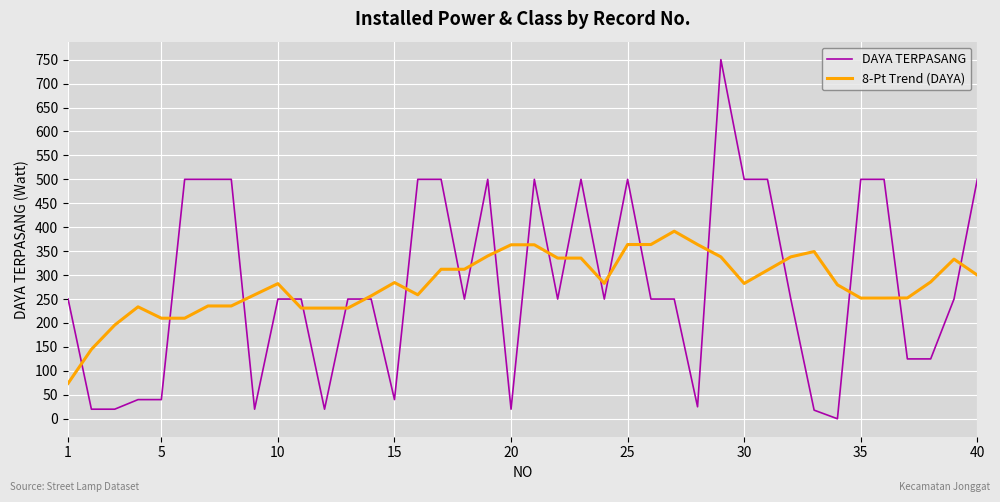

Which series has the largest range (max minus min)?

DAYA TERPASANG